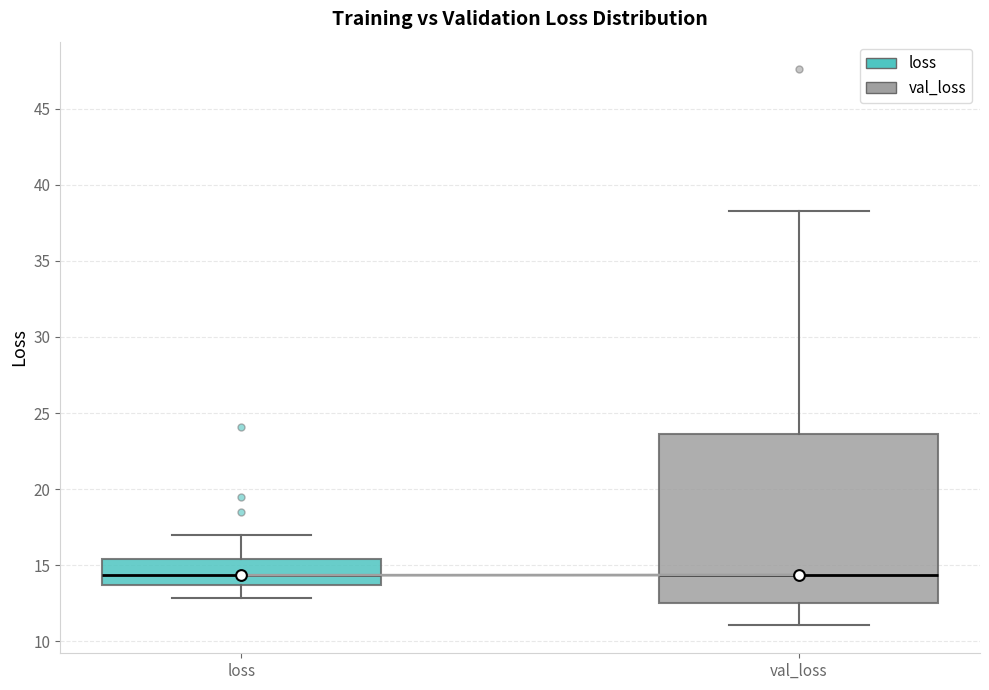

Reading left to right, transcribe this box plot: for each box, give where its median line is, the range the box spans, and where its two whiskers end, as read against the y-axis. The values are not printed on the chart, so give them approximately, as read against the axis.

loss: median 14.5, box 13.5 to 15.5, whiskers 13.0 to 17.0
val_loss: median 14.5, box 12.5 to 23.5, whiskers 11.0 to 38.5